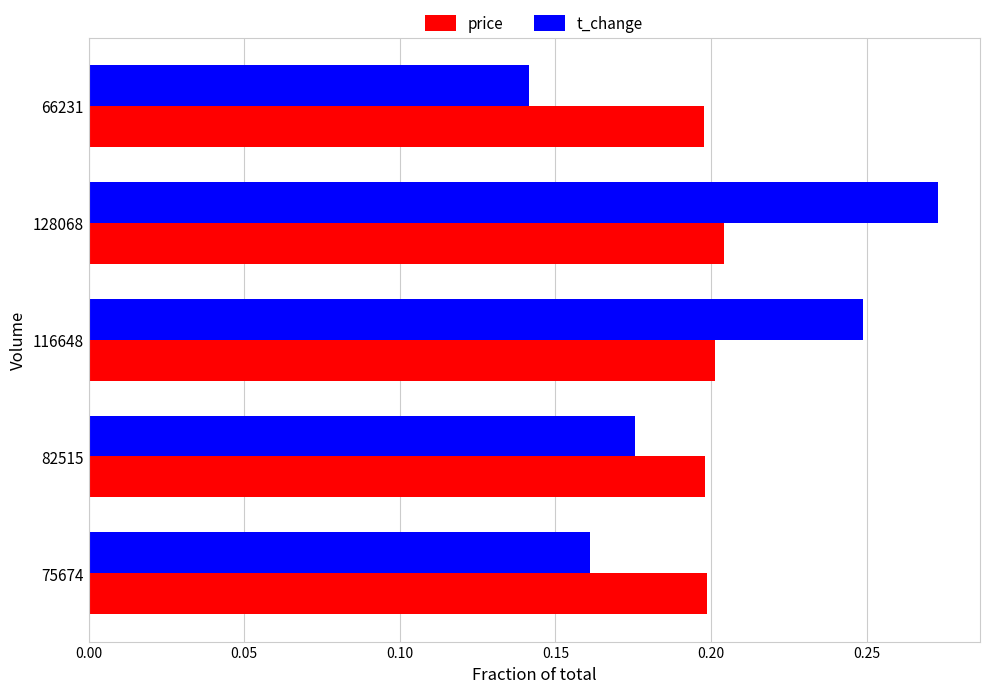

Count the price values in the range 0 to 1.

5